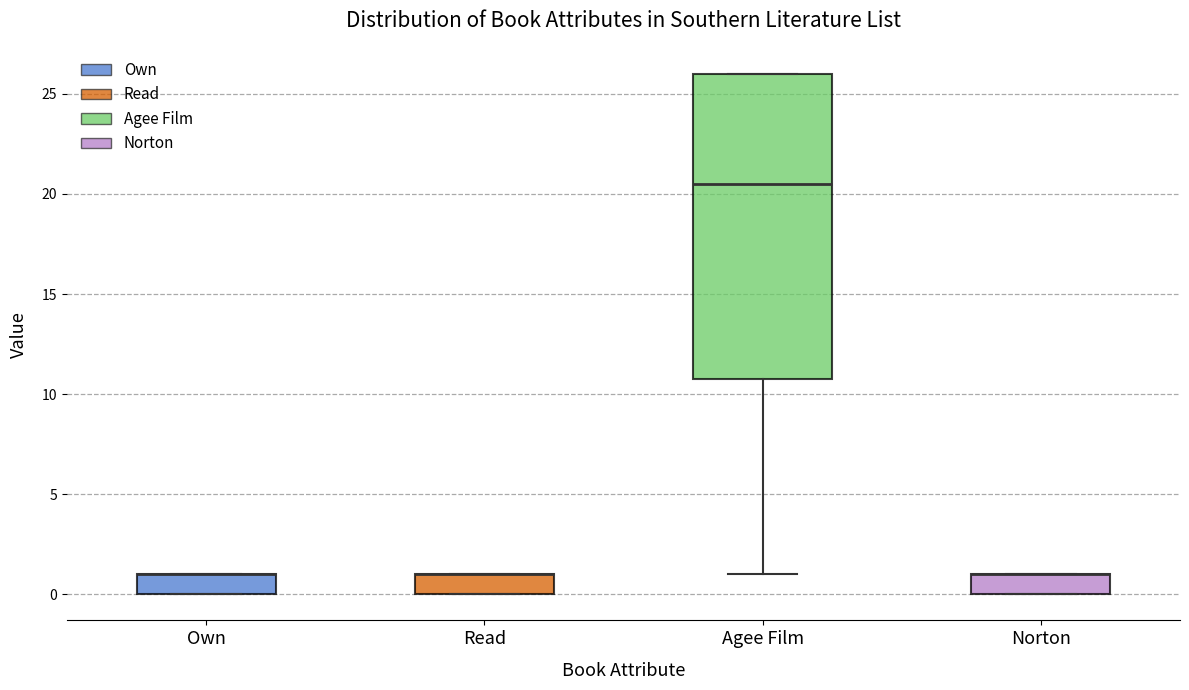

Reading left to right, transcribe this box plot: for each box, give where its median line is, the range the box spans, and where its two whiskers end, as read against the y-axis. The values are not printed on the chart, so give them approximately, as read against the axis.

Own: median 1.0 (drawn on the box's upper edge), box 0.0 to 1.0, whiskers 0.0 to 1.0
Read: median 1.0 (drawn on the box's upper edge), box 0.0 to 1.0, whiskers 0.0 to 1.0
Agee Film: median 20.5, box 11.0 to 26.0, whiskers 1.0 to 26.0
Norton: median 1.0 (drawn on the box's upper edge), box 0.0 to 1.0, whiskers 0.0 to 1.0